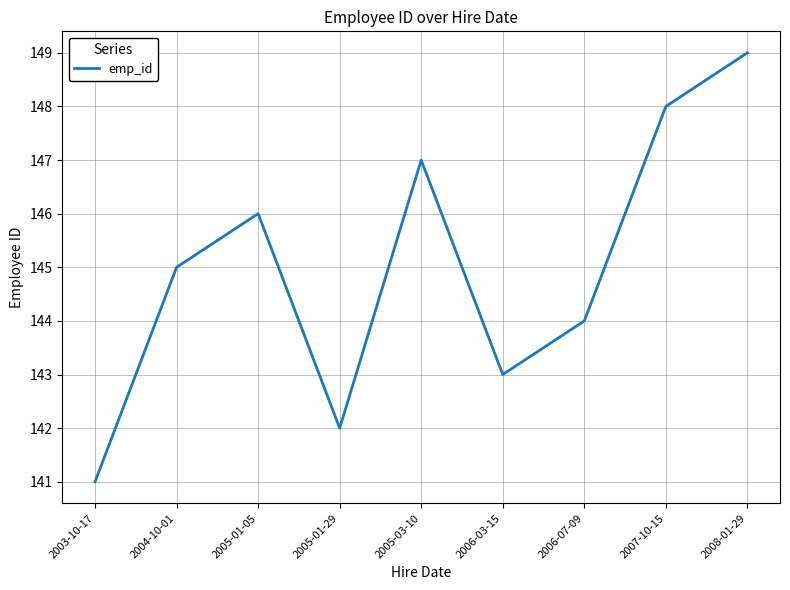

What is the change in value from 2005-01-05 to 2007-10-15?

+2